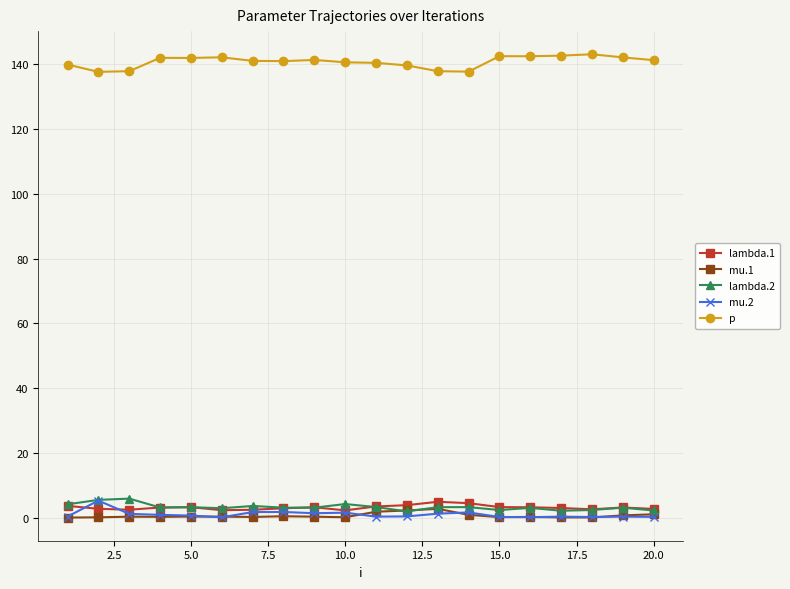

What is the highest value of the lambda.1 series?

5.0